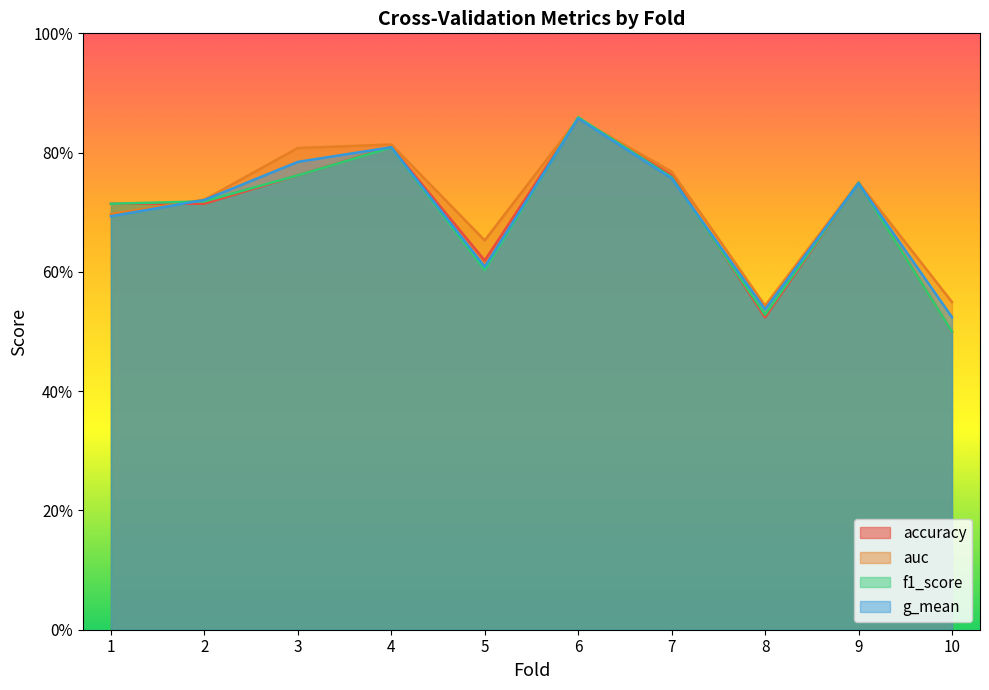

What is the total value across all series at 1?

2.8